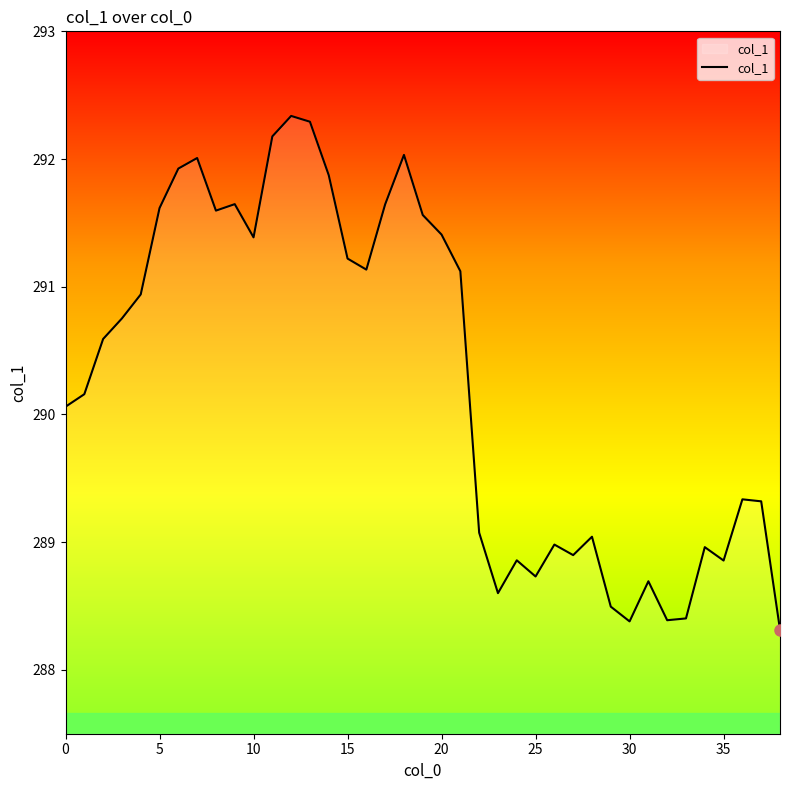

How many lines are shown in the chart?

1